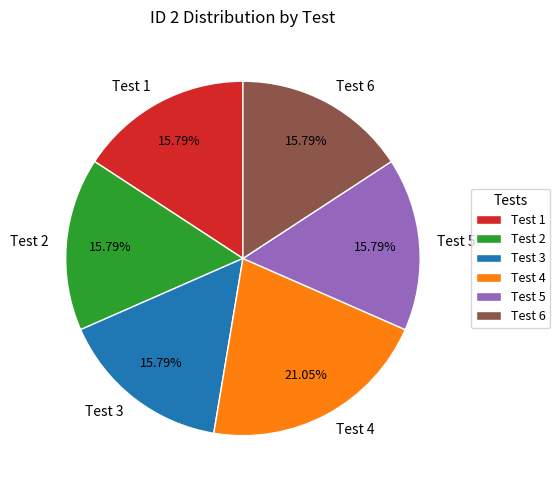

How many slices are in this pie chart?

6